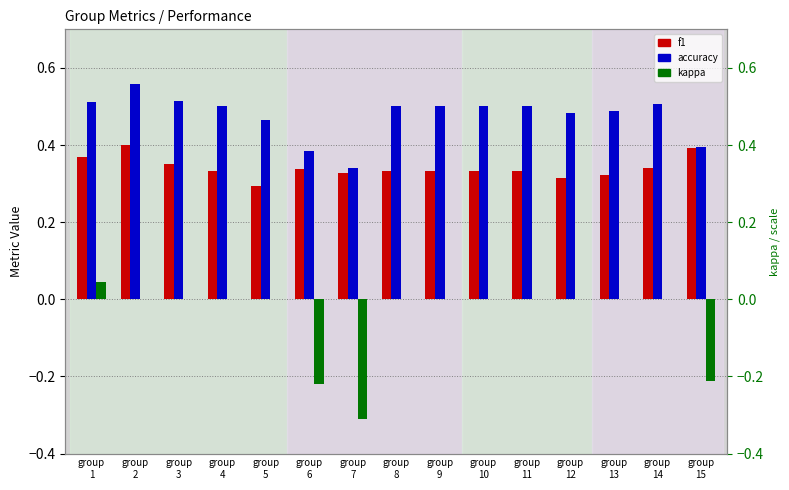

Reading right to left, transcribe all the data shown in this chart.

f1: group
15=0.4	group
14=0.3	group
13=0.3	group
12=0.3	group
11=0.3	group
10=0.3	group
9=0.3	group
8=0.3	group
7=0.3	group
6=0.3	group
5=0.3	group
4=0.3	group
3=0.4	group
2=0.4	group
1=0.4
accuracy: group
15=0.4	group
14=0.5	group
13=0.5	group
12=0.5	group
11=0.5	group
10=0.5	group
9=0.5	group
8=0.5	group
7=0.3	group
6=0.4	group
5=0.5	group
4=0.5	group
3=0.5	group
2=0.6	group
1=0.5
kappa: group
15=-0.2	group
14=0.0	group
13=0.0	group
12=0.0	group
11=0.0	group
10=0.0	group
9=0.0	group
8=0.0	group
7=-0.3	group
6=-0.2	group
5=0.0	group
4=0.0	group
3=0.0	group
2=0.0	group
1=0.0